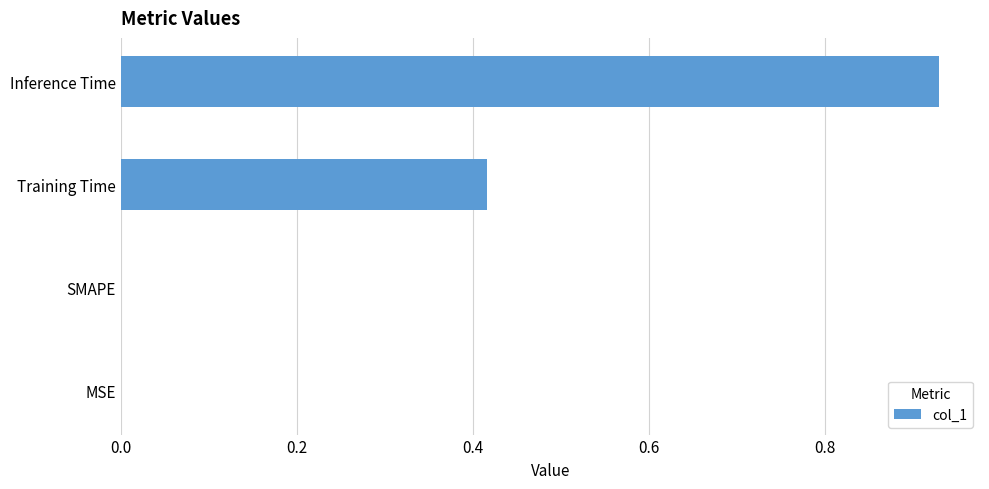

What is the change in value from MSE to Inference Time?

+0.9